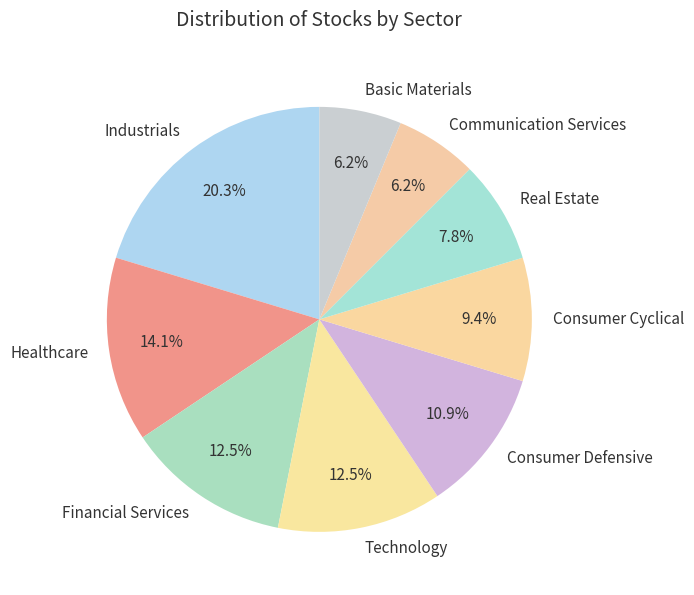

What is the largest slice in the pie chart?

Industrials